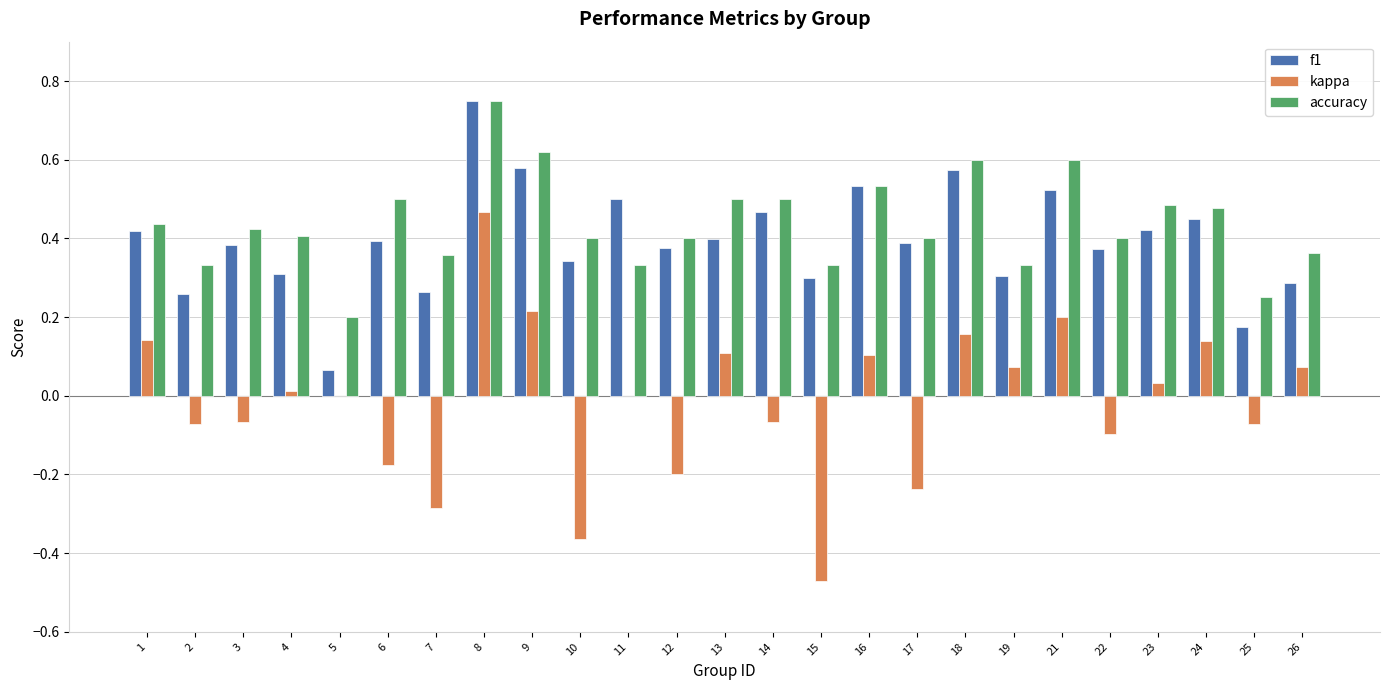

The kappa series shows 0.2 at 9. True or false?

True